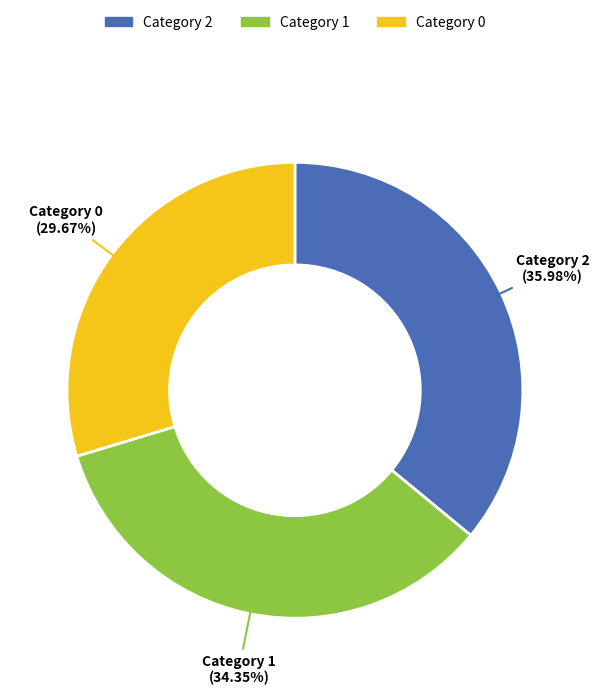

Rank the categories by value from highest to lowest.

Category 2, Category 1, Category 0